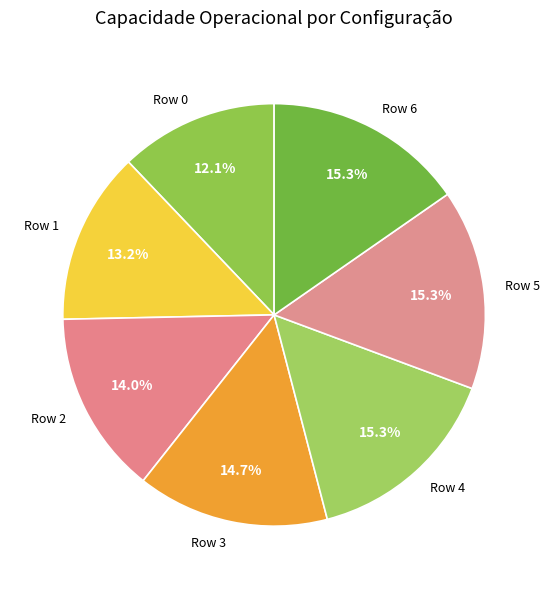

What portion of the pie excludes Row 5?

84.7%